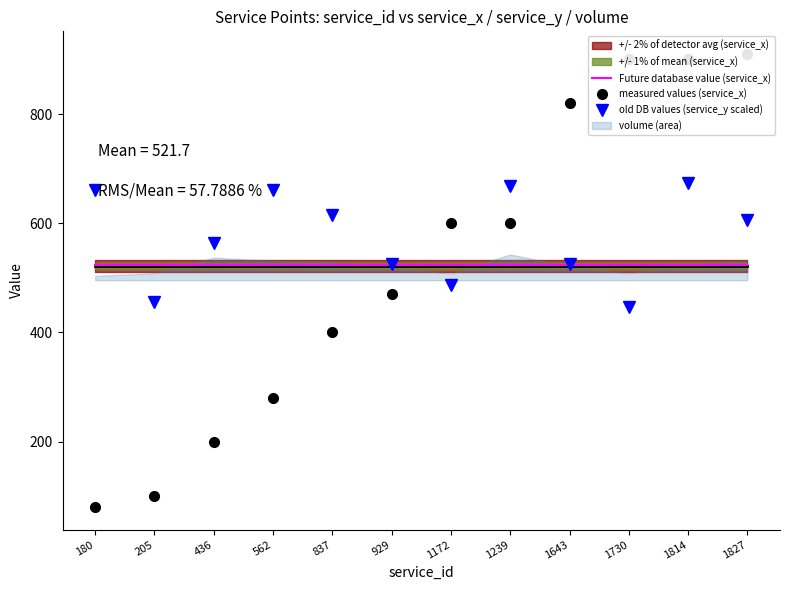

Reading right to left, extract all data points from this chart.

Future database value (service_x): 524.3	524.3	524.3	524.3	524.3	524.3	524.3	524.3	524.3	524.3	524.3	524.3
measured values (service_x): 910.0	900.0	900.0	820.0	600.0	600.0	470.0	400.0	280.0	200.0	100.0	80.0
old DB values (service_y scaled): 606.2	673.7	447.0	525.3	668.3	487.5	525.3	614.3	660.2	563.0	455.1	660.2